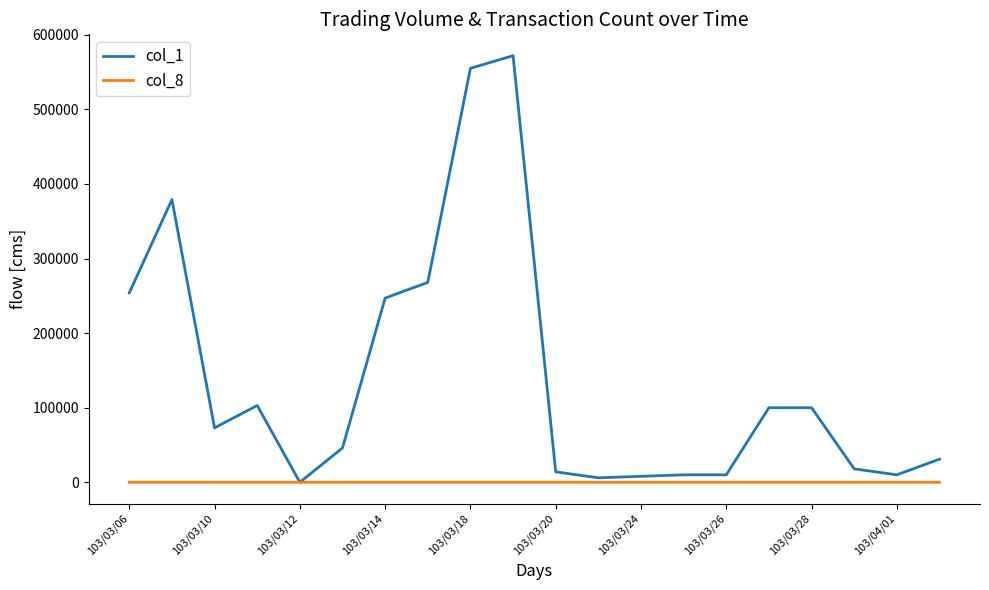

Which series has the largest total across all categories?

col_1